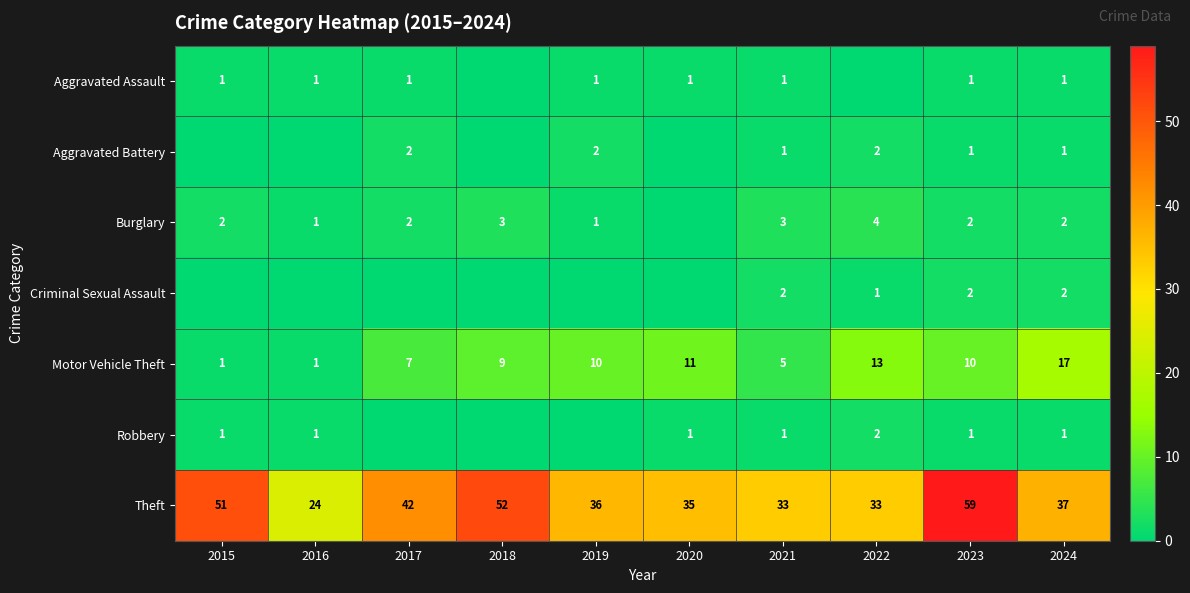

Count the number of categories in the chart.

10